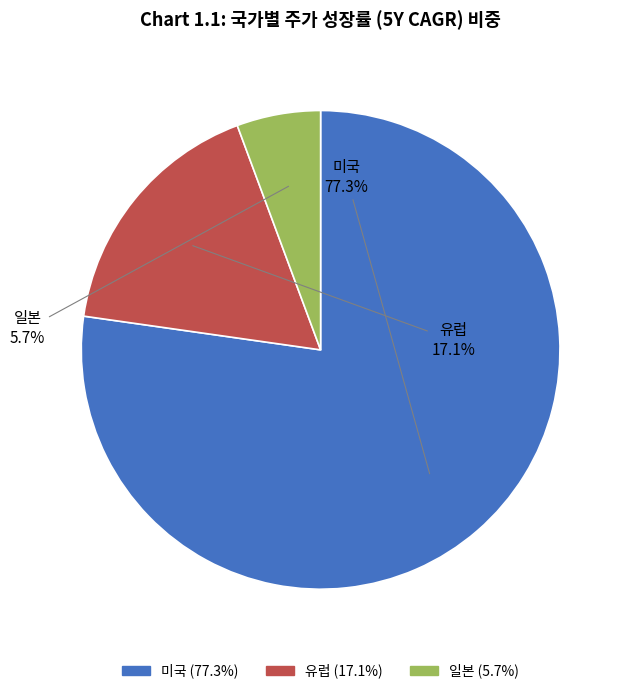

Count the number of slices in the pie.

3